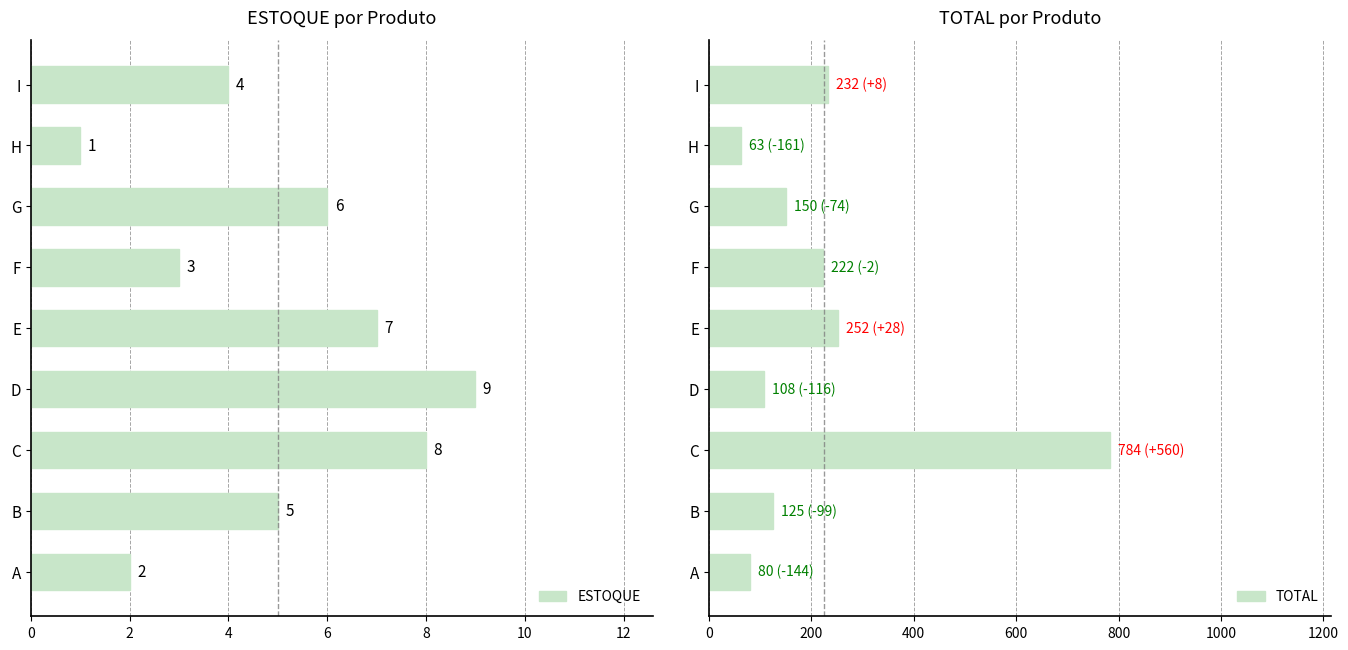

What is the minimum value for TOTAL?

63